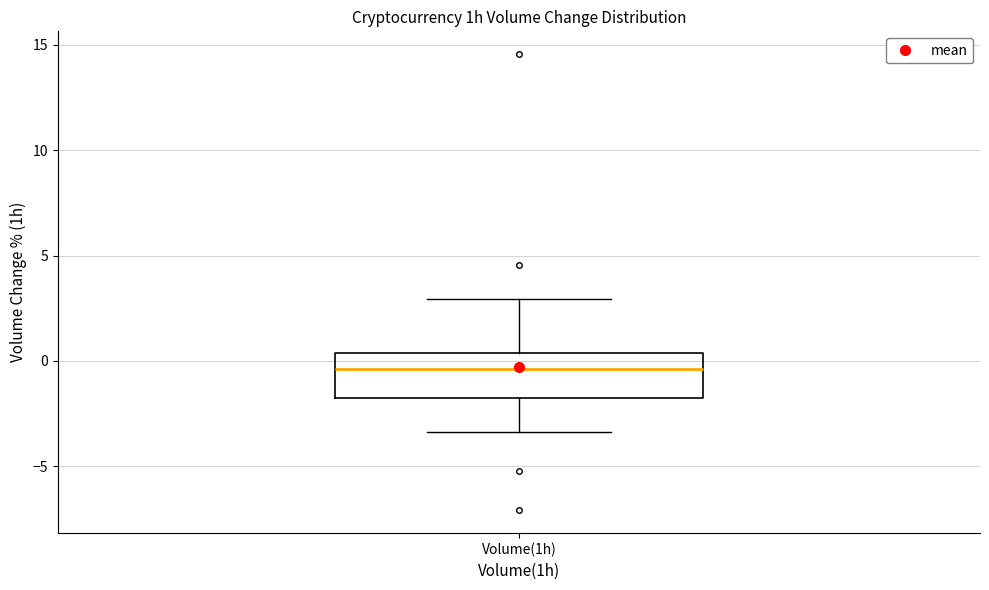

Read this box plot against the y-axis: the position of the median line, the range covered by the box, and the ends of both whiskers. The values are not printed on the chart, so give them approximately, as read against the axis.

median -0.5, box -1.5 to 0.5, whiskers -3.5 to 3.0